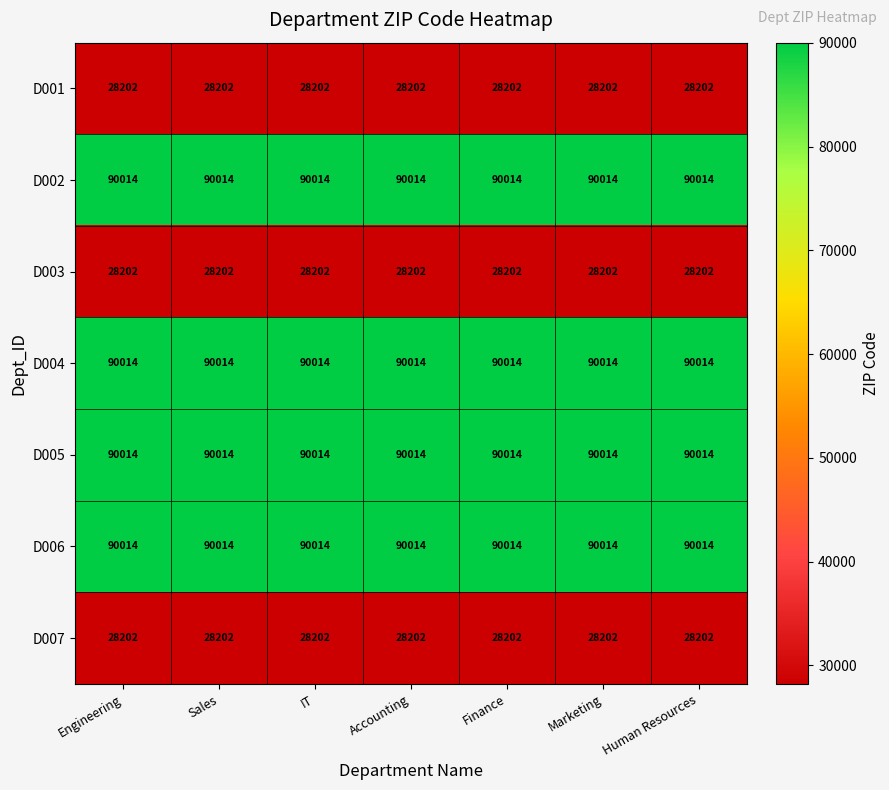

True or false: D005 has a value of 154099 at Human Resources.

False